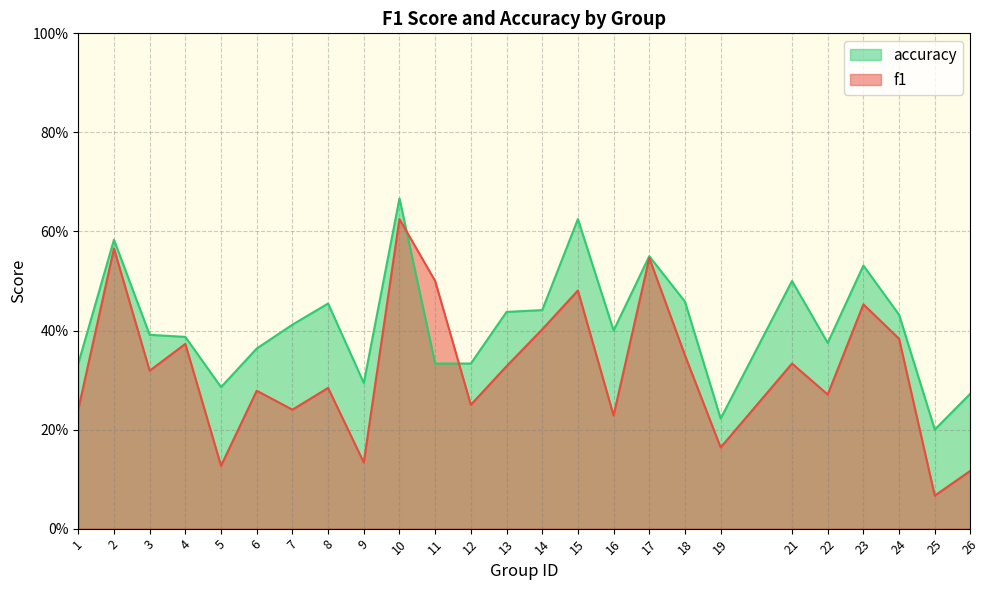

What is the difference between the highest and lowest values at 19?

0.1